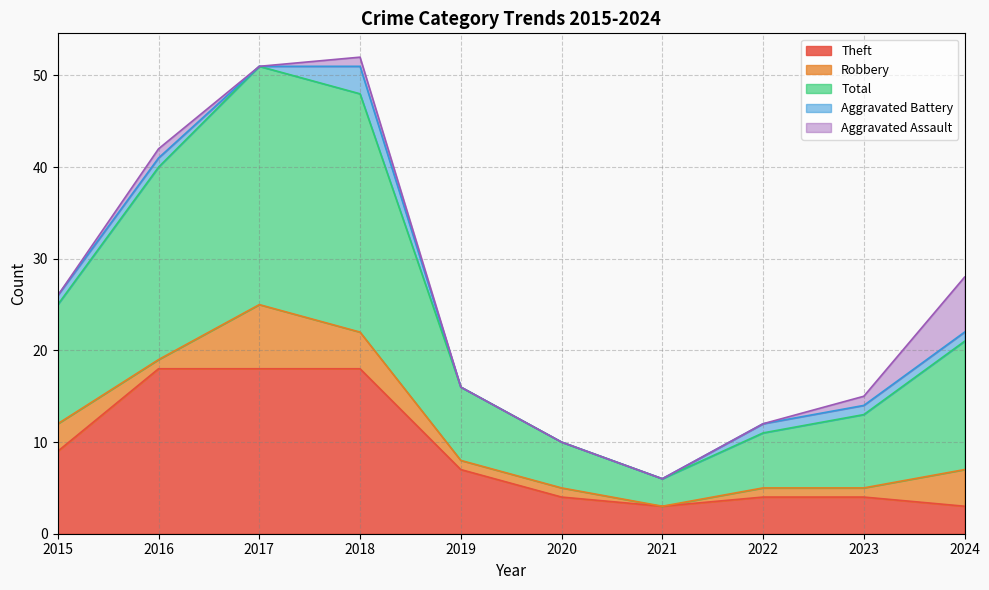

Where is the first local maximum for Robbery?

2017